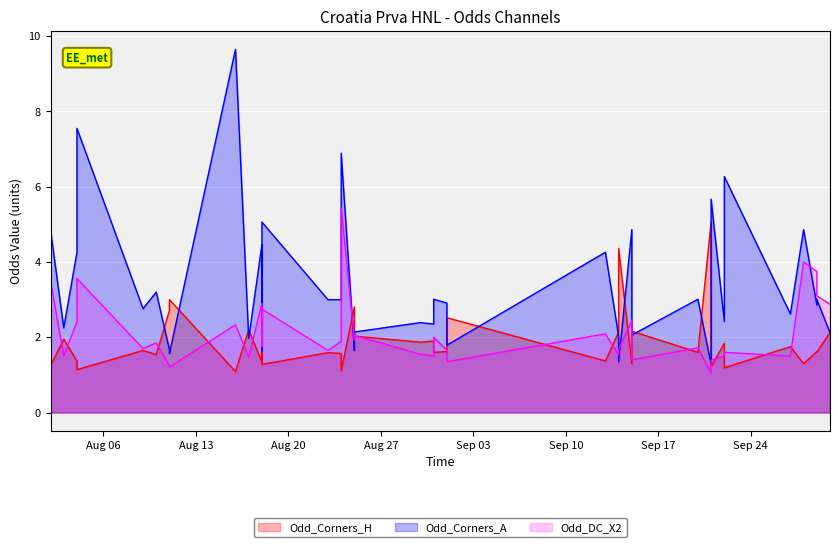

Reading left to right, list all the values displayed in this chart.

Odd_Corners_H: 2024-08-02=1.2	2024-08-03=1.9	2024-08-04=1.4	2024-08-04=1.2	2024-08-04=1.1	2024-08-09=1.6	2024-08-10=1.5	2024-08-11=2.7	2024-08-11=2.8	2024-08-11=3.0	2024-08-16=1.1	2024-08-17=2.2	2024-08-18=1.3	2024-08-18=2.8	2024-08-18=1.3	2024-08-23=1.6	2024-08-24=1.6	2024-08-24=1.1	2024-08-25=2.8	2024-08-25=2.0	2024-08-30=1.9	2024-08-31=1.9	2024-08-31=1.6	2024-09-01=1.6	2024-09-01=2.5	2024-09-13=1.4	2024-09-14=2.1	2024-09-14=4.4	2024-09-15=1.3	2024-09-15=2.2	2024-09-20=1.6	2024-09-21=5.1	2024-09-21=1.2	2024-09-22=1.8	2024-09-22=1.2	2024-09-27=1.8	2024-09-28=1.3	2024-09-29=1.6	2024-09-29=1.6	2024-09-30=2.1
Odd_Corners_A: 2024-08-02=4.8	2024-08-03=2.2	2024-08-04=4.3	2024-08-04=5.5	2024-08-04=7.5	2024-08-09=2.8	2024-08-10=3.2	2024-08-11=1.7	2024-08-11=1.6	2024-08-11=1.6	2024-08-16=9.7	2024-08-17=2.0	2024-08-18=4.5	2024-08-18=1.6	2024-08-18=5.1	2024-08-23=3.0	2024-08-24=3.0	2024-08-24=6.9	2024-08-25=1.6	2024-08-25=2.1	2024-08-30=2.4	2024-08-31=2.4	2024-08-31=3.0	2024-09-01=2.9	2024-09-01=1.8	2024-09-13=4.3	2024-09-14=2.0	2024-09-14=1.4	2024-09-15=4.9	2024-09-15=2.1	2024-09-20=3.0	2024-09-21=1.3	2024-09-21=5.7	2024-09-22=2.4	2024-09-22=6.3	2024-09-27=2.6	2024-09-28=4.9	2024-09-29=2.9	2024-09-29=3.0	2024-09-30=2.1
Odd_DC_X2: 2024-08-02=3.5	2024-08-03=1.5	2024-08-04=2.4	2024-08-04=2.8	2024-08-04=3.6	2024-08-09=1.7	2024-08-10=1.9	2024-08-11=1.2	2024-08-11=1.2	2024-08-11=1.2	2024-08-16=2.3	2024-08-17=1.5	2024-08-18=2.9	2024-08-18=1.8	2024-08-18=2.8	2024-08-23=1.6	2024-08-24=1.9	2024-08-24=5.5	2024-08-25=1.9	2024-08-25=2.0	2024-08-30=1.6	2024-08-31=1.5	2024-08-31=2.0	2024-09-01=1.7	2024-09-01=1.4	2024-09-13=2.1	2024-09-14=1.5	2024-09-14=1.7	2024-09-15=2.5	2024-09-15=1.4	2024-09-20=1.7	2024-09-21=1.1	2024-09-21=1.4	2024-09-22=1.5	2024-09-22=1.6	2024-09-27=1.5	2024-09-28=4.0	2024-09-29=3.8	2024-09-29=3.1	2024-09-30=2.9